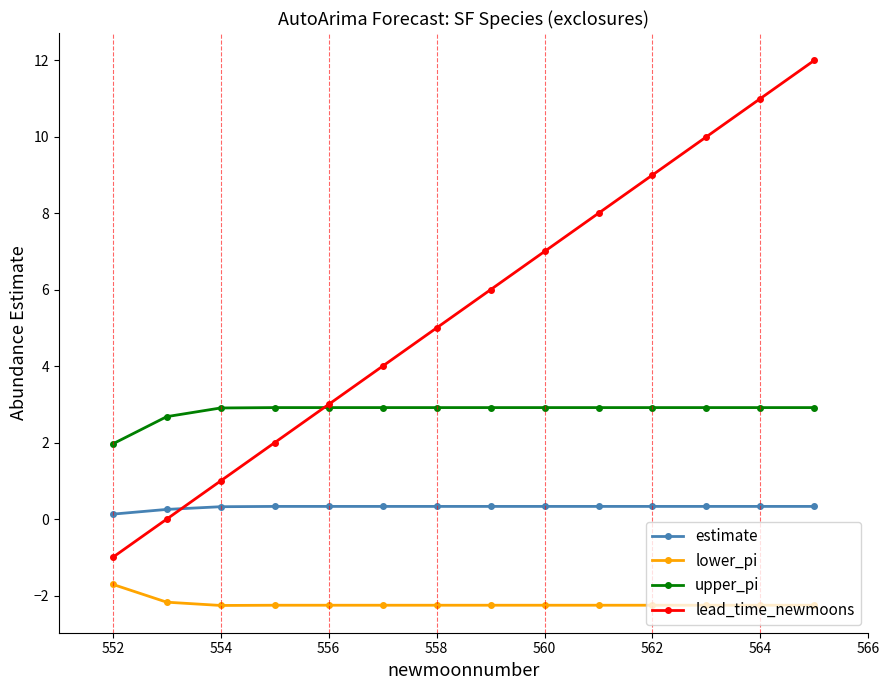

Reading left to right, what are all the values shown in this chart?

estimate: 0.1	0.3	0.3	0.3	0.3	0.3	0.3	0.3	0.3	0.3	0.3	0.3	0.3	0.3
lower_pi: -1.7	-2.2	-2.3	-2.3	-2.3	-2.3	-2.3	-2.3	-2.3	-2.3	-2.3	-2.3	-2.3	-2.3
upper_pi: 2.0	2.7	2.9	2.9	2.9	2.9	2.9	2.9	2.9	2.9	2.9	2.9	2.9	2.9
lead_time_newmoons: -1.0	0.0	1.0	2.0	3.0	4.0	5.0	6.0	7.0	8.0	9.0	10.0	11.0	12.0